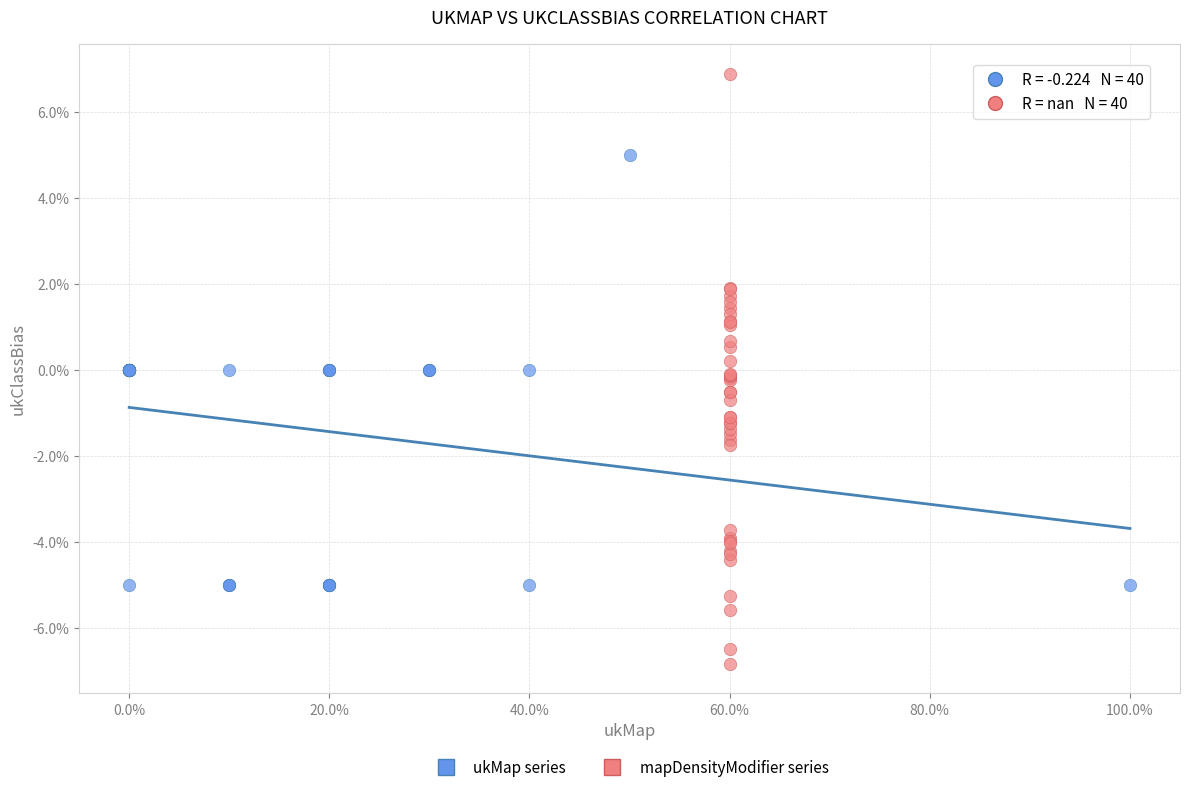

Which series has the largest Y range (max minus min)?

mapDensityModifier series